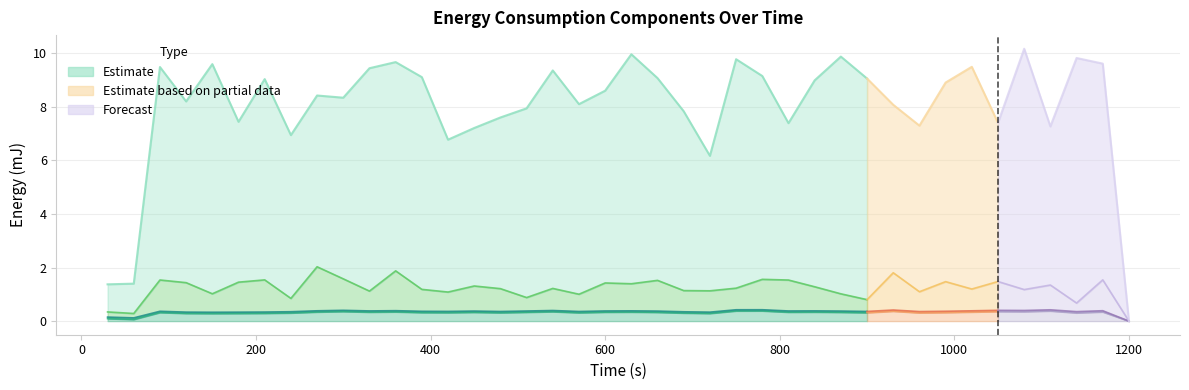

Between 270 and 480, which is larger?

270